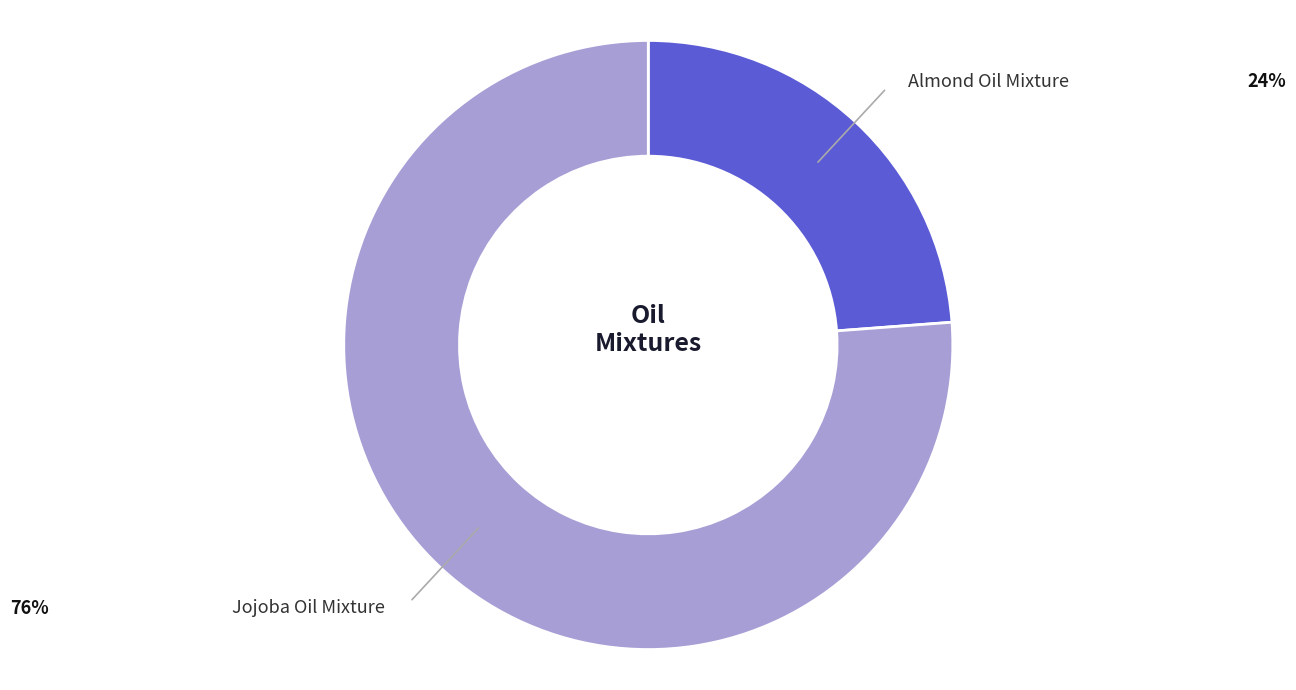

Does any single category account for the majority?

Yes